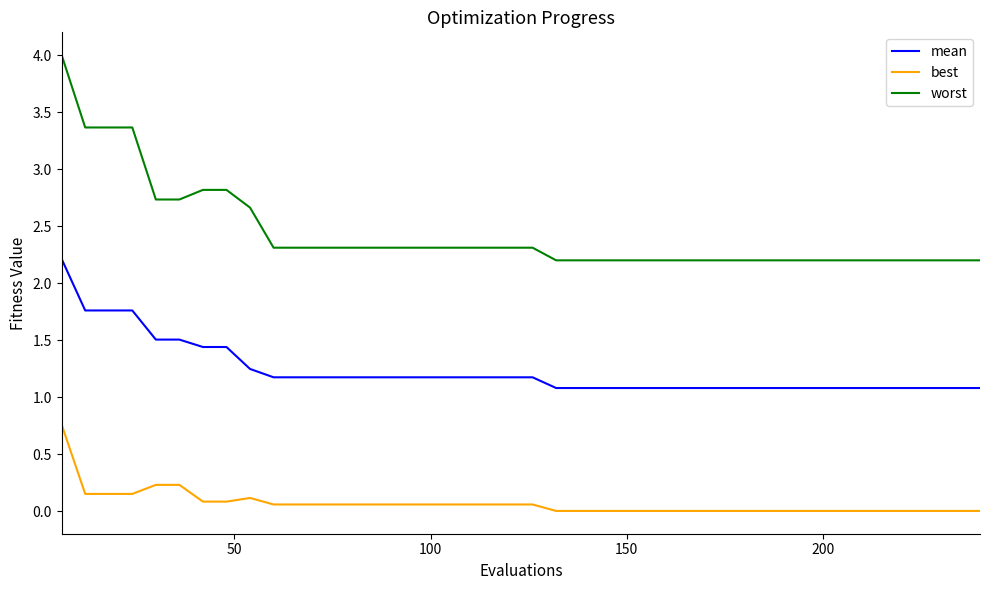

Which series has the largest total across all categories?

worst